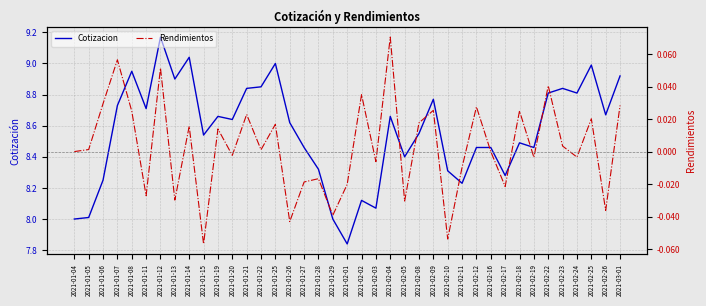

Between 2021-02-05 and 2021-01-19, which is larger?

2021-01-19